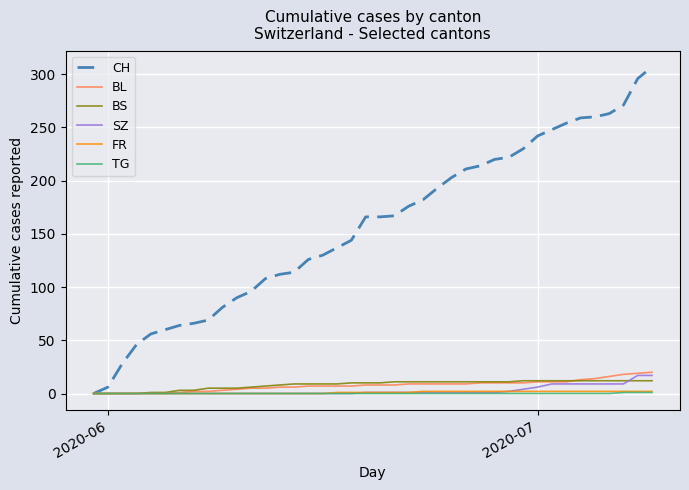

Which series has the largest total across all categories?

CH